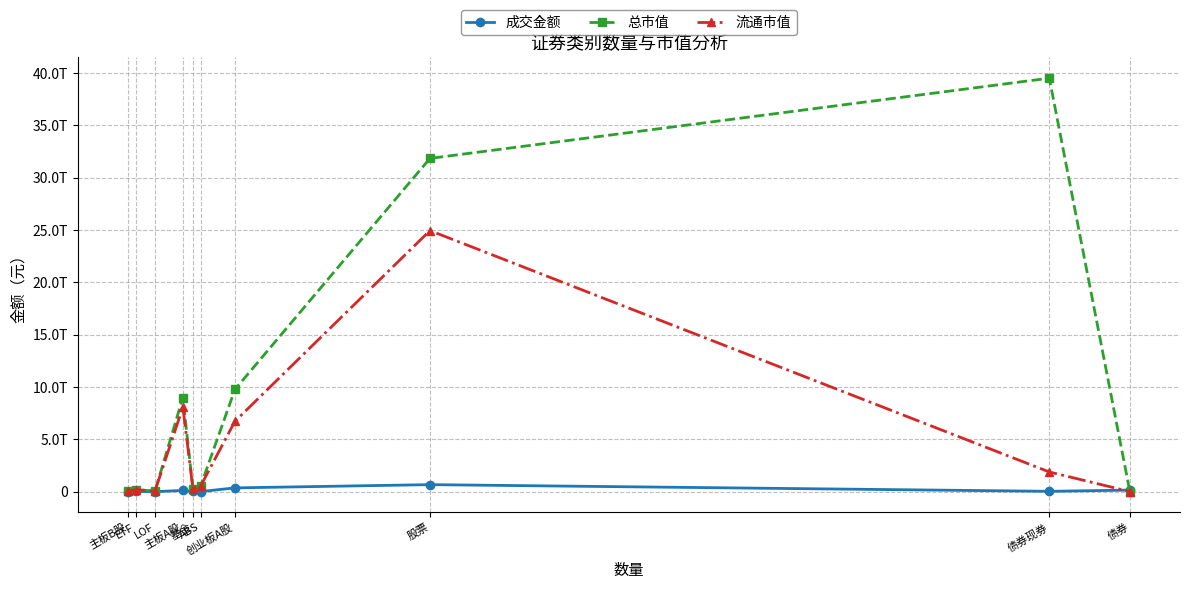

Is this an area chart (filled region under the line)?

No